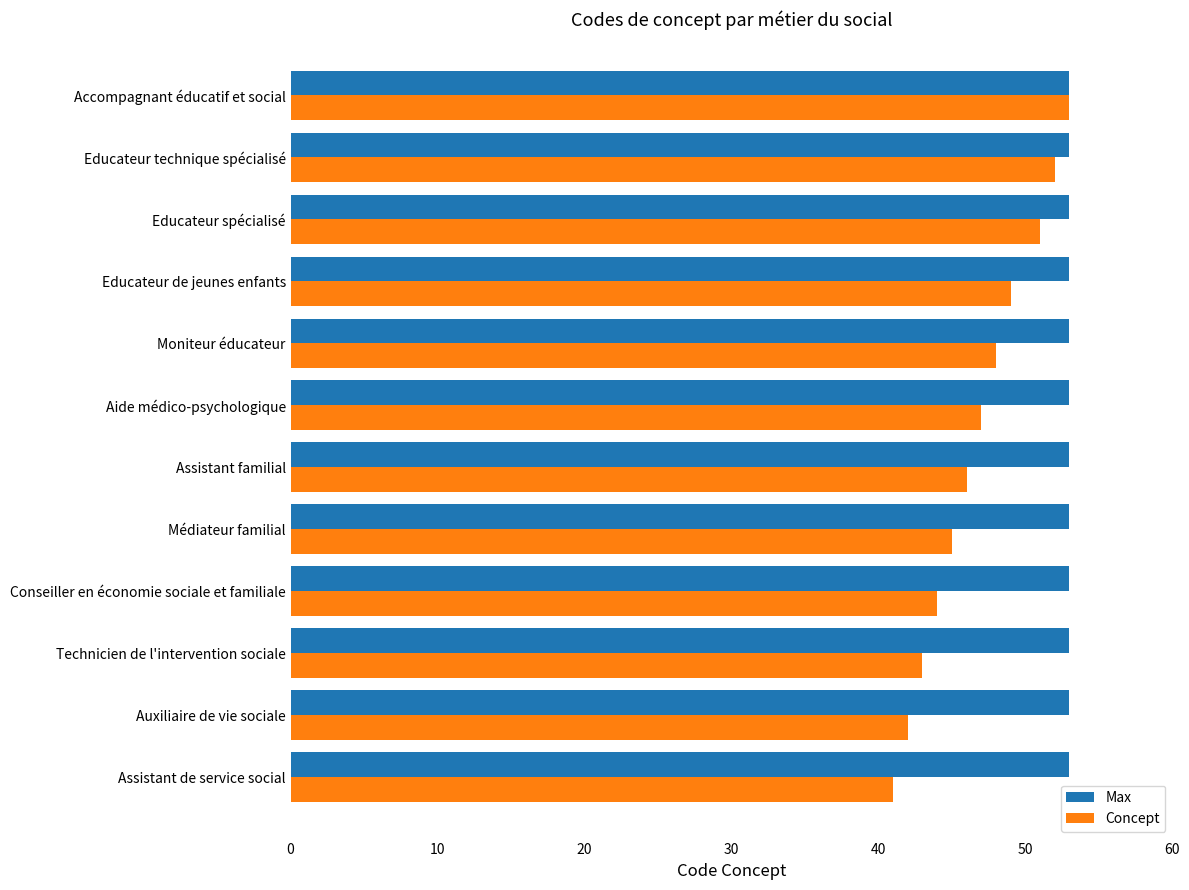

Rank the series at Auxiliaire de vie sociale from highest to lowest value.

Max, Concept